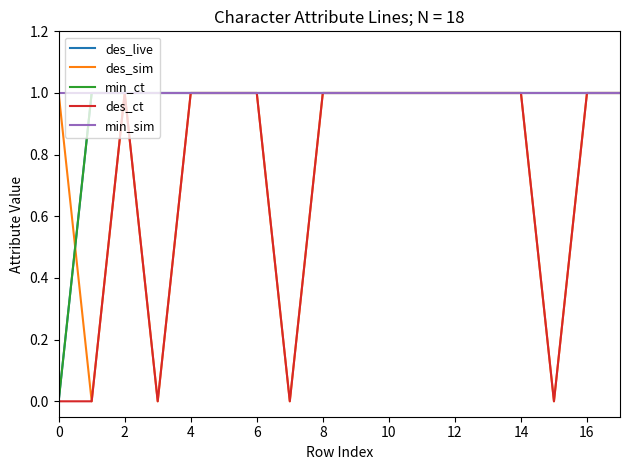

Does the chart have visible grid lines?

No